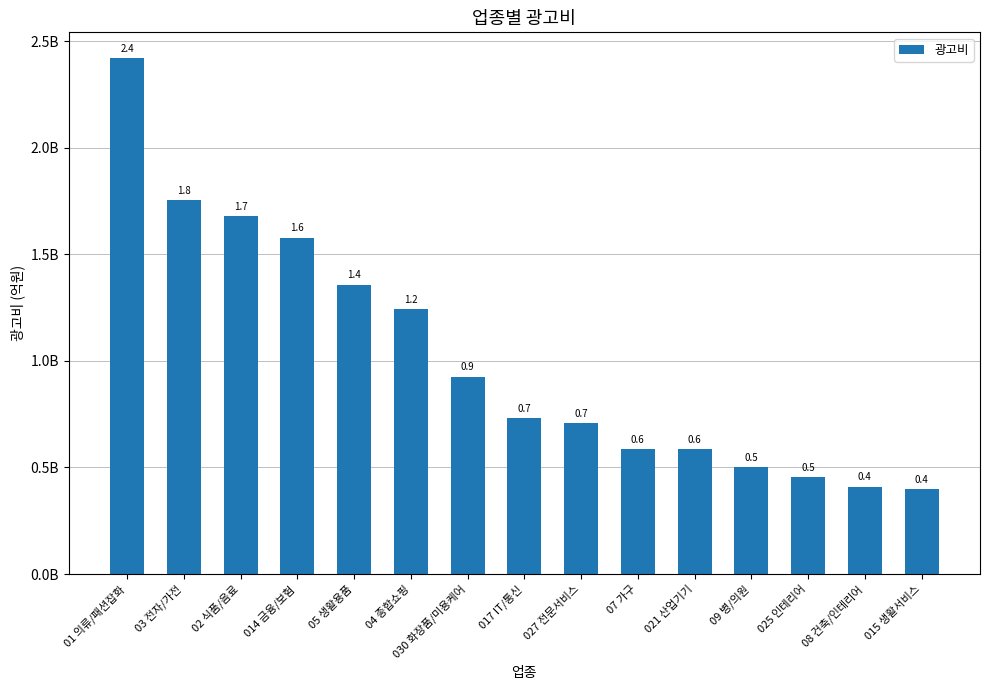

Are the bars horizontal?

No